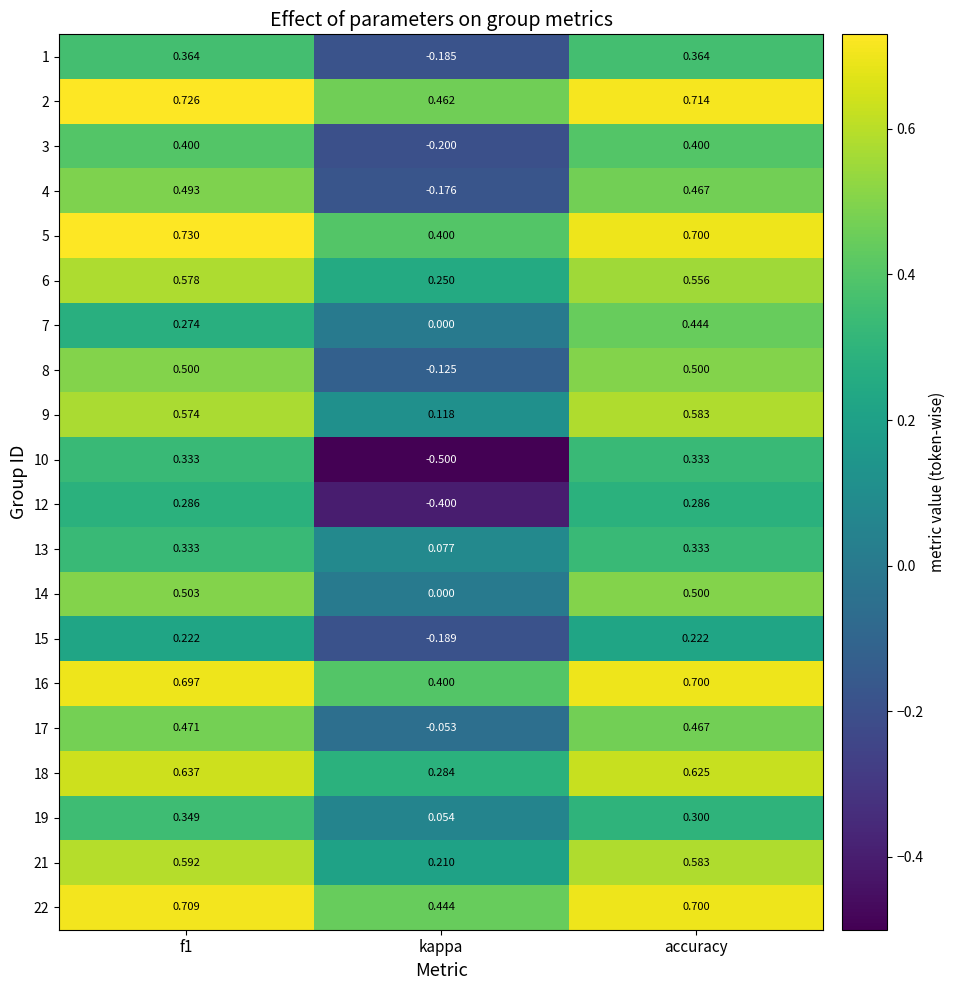

Where is 2 nearest to the value 0?

kappa